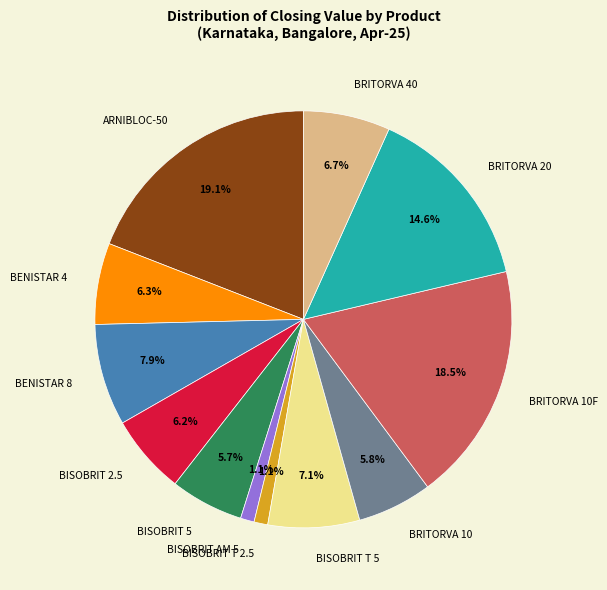

To the nearest percent, what percentage of the pie is BENISTAR 8?

8%